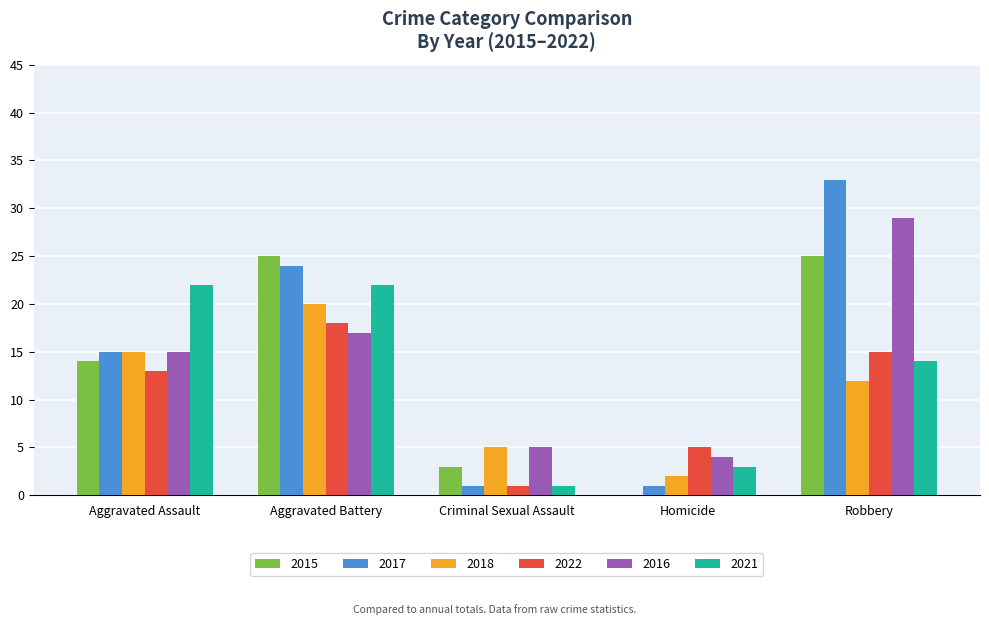

What is the total value across all series at Homicide?

15